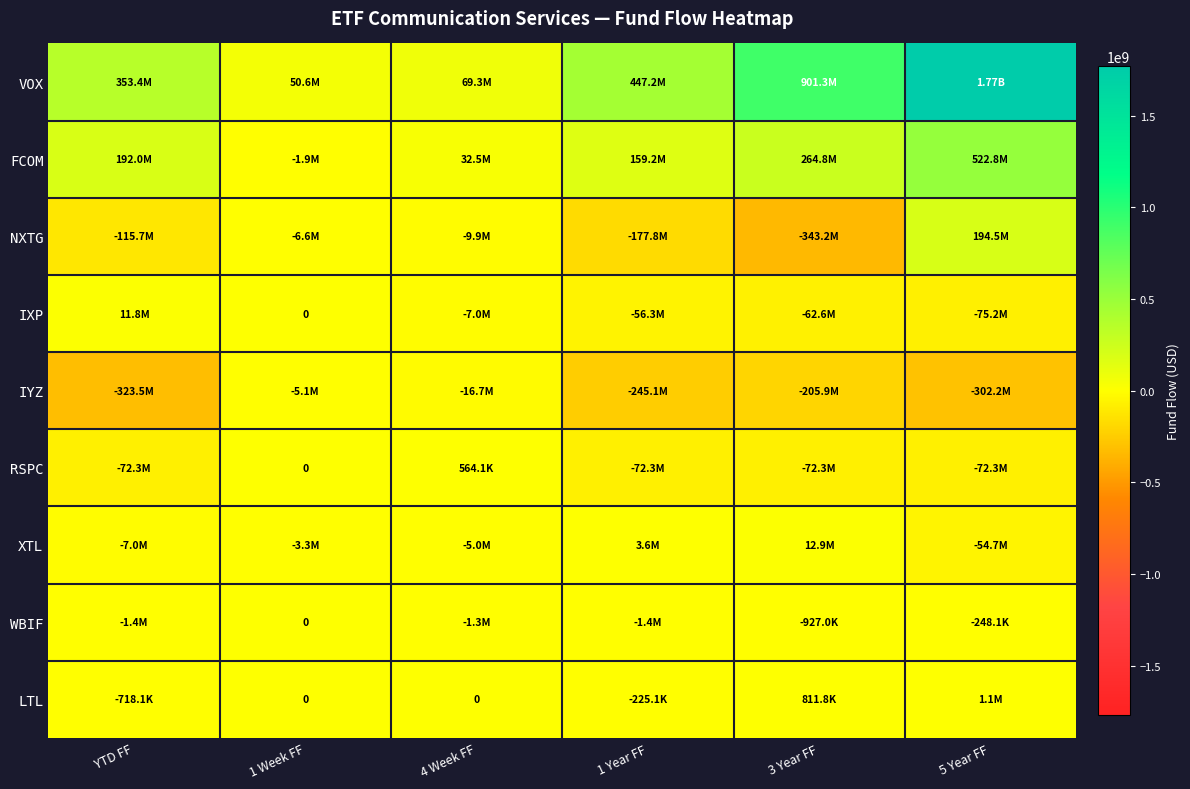

How many data points in LTL are less than 0?

2